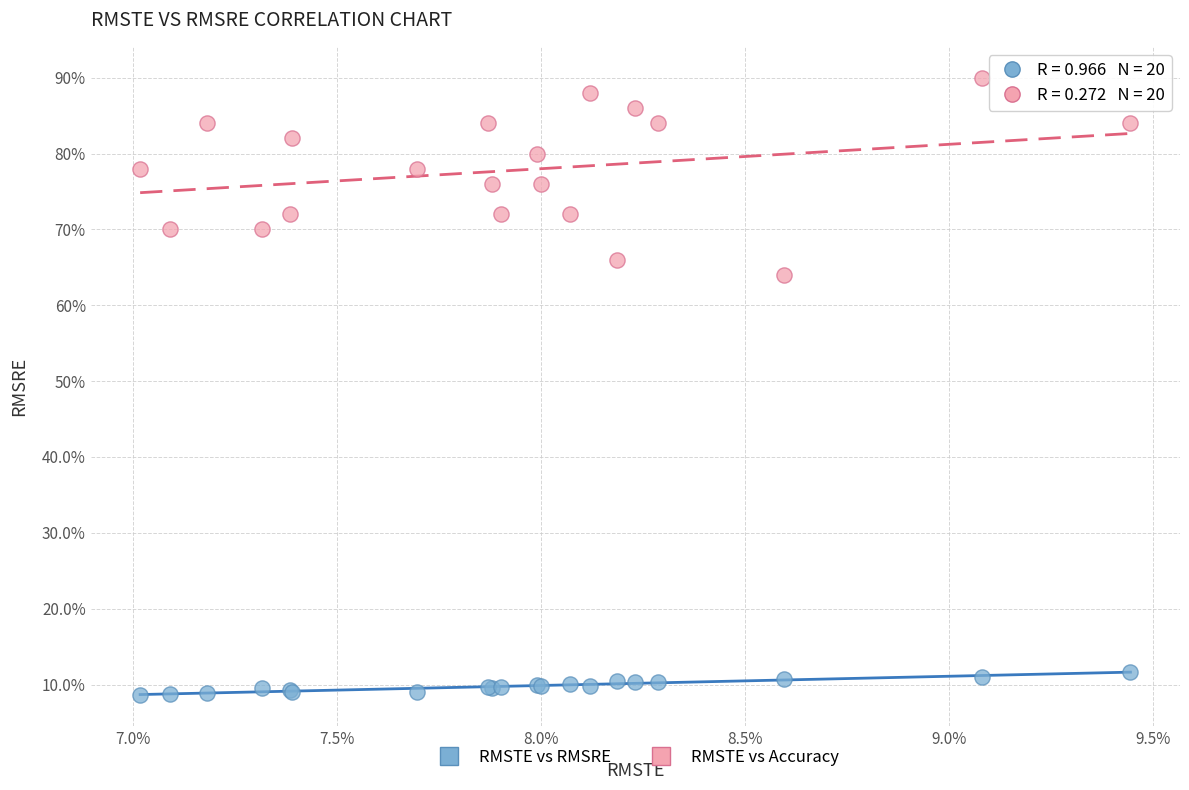

Which series has the widest spread of Y values?

RMSTE vs Accuracy